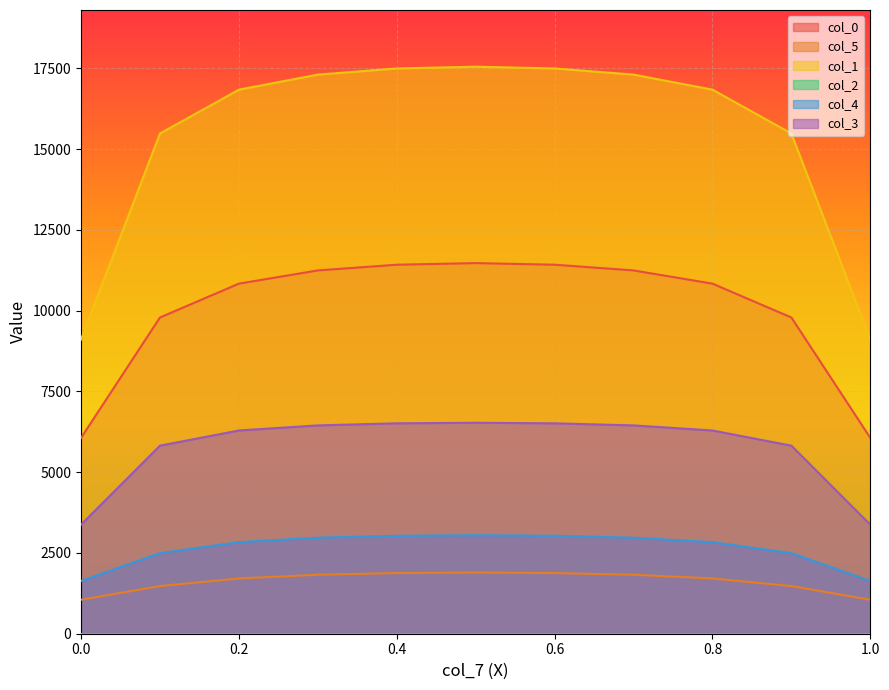

True or false: col_5 has more than 0 interior local peaks.

True